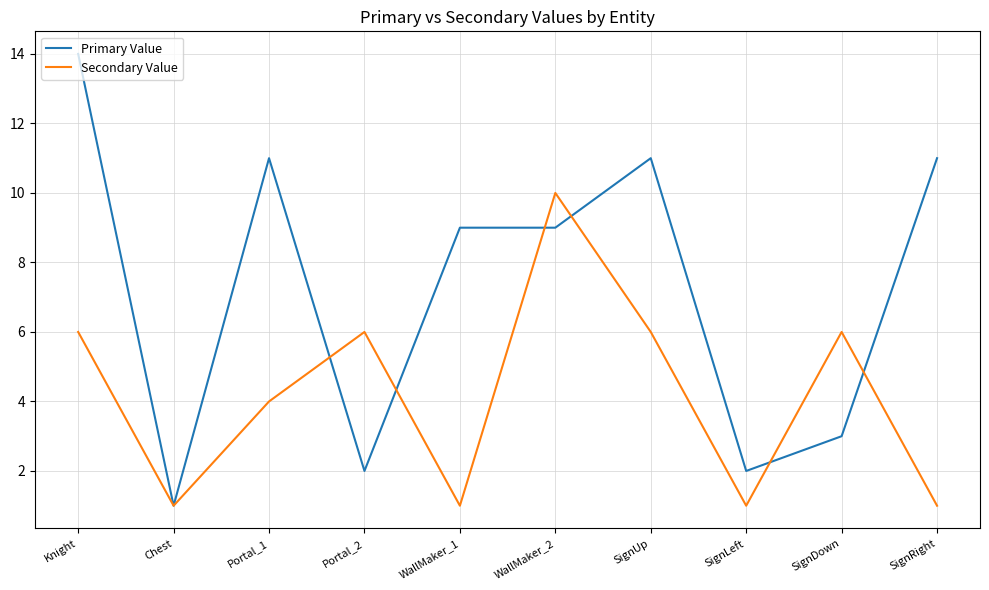

What are all the series names shown in the legend?

Primary Value, Secondary Value